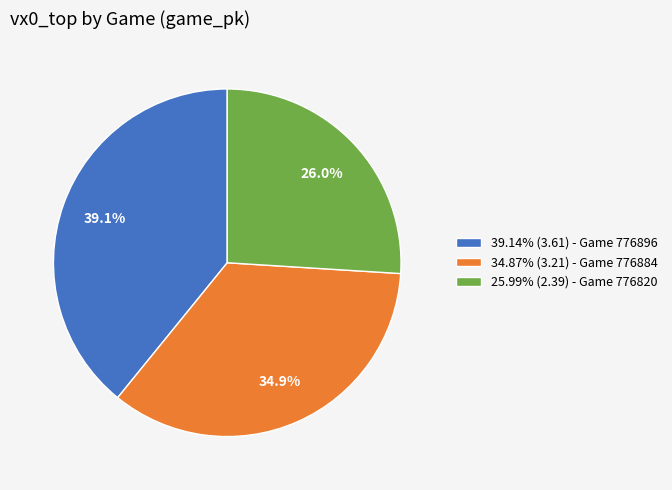

Count the number of slices in the pie.

3